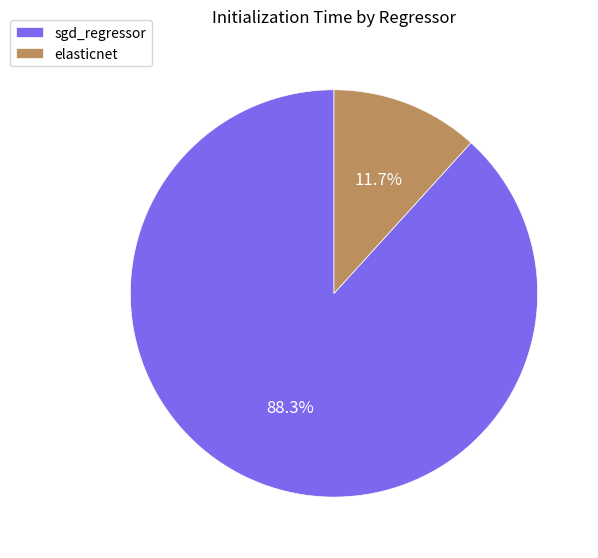

Rank the categories by value from lowest to highest.

elasticnet, sgd_regressor